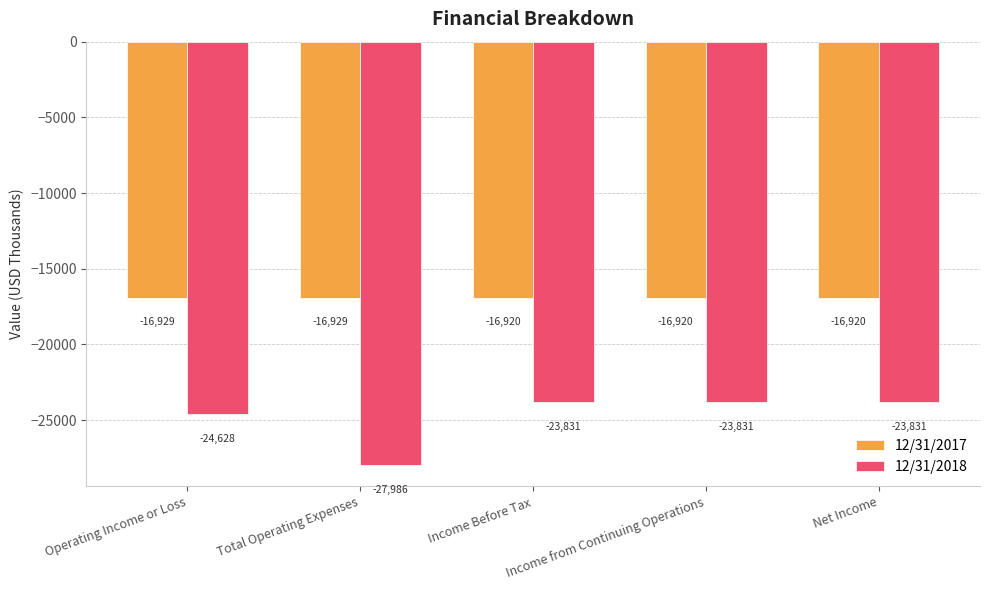

How many bars are there in total?

10